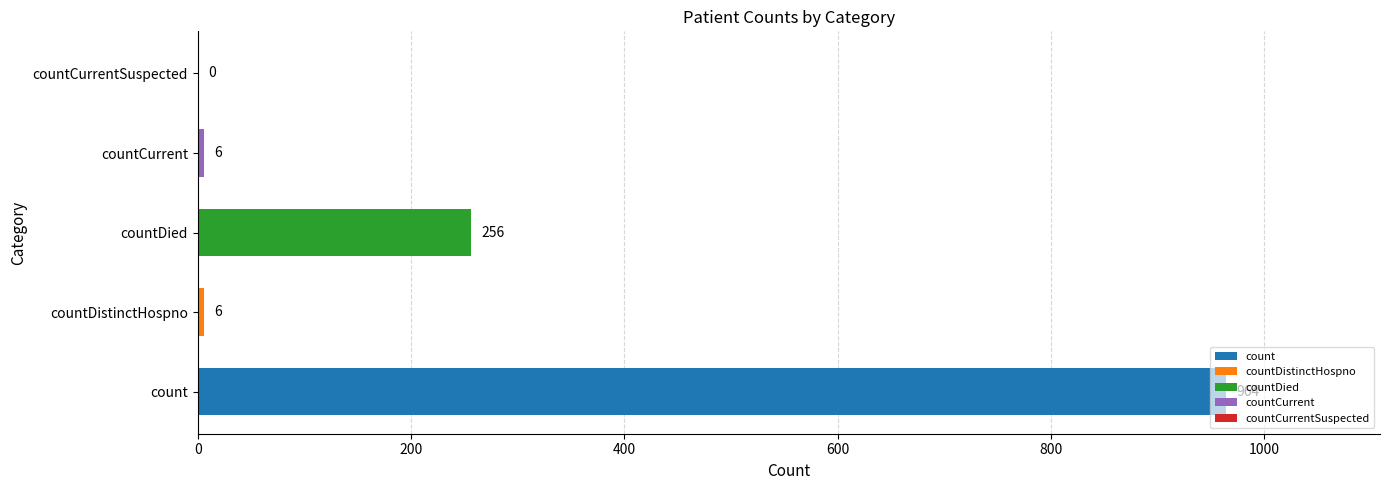

The value at countDied is 90. True or false?

False